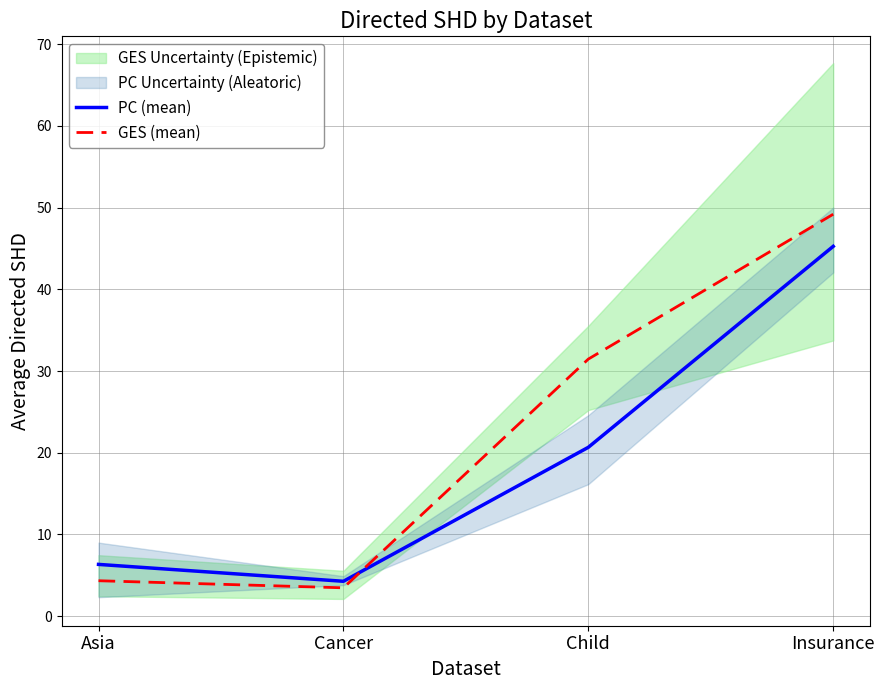

Which category has the lowest value in the GES (mean) series?

Cancer